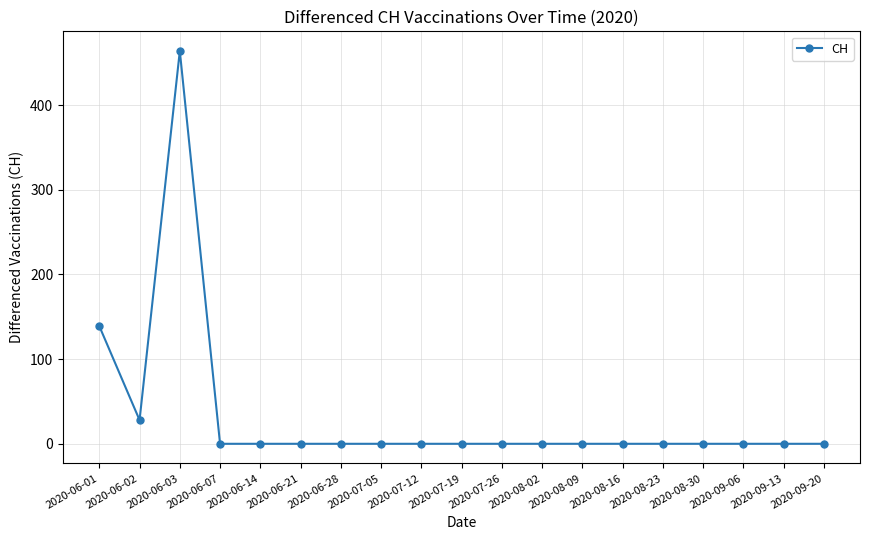

How many series are shown in this chart?

1